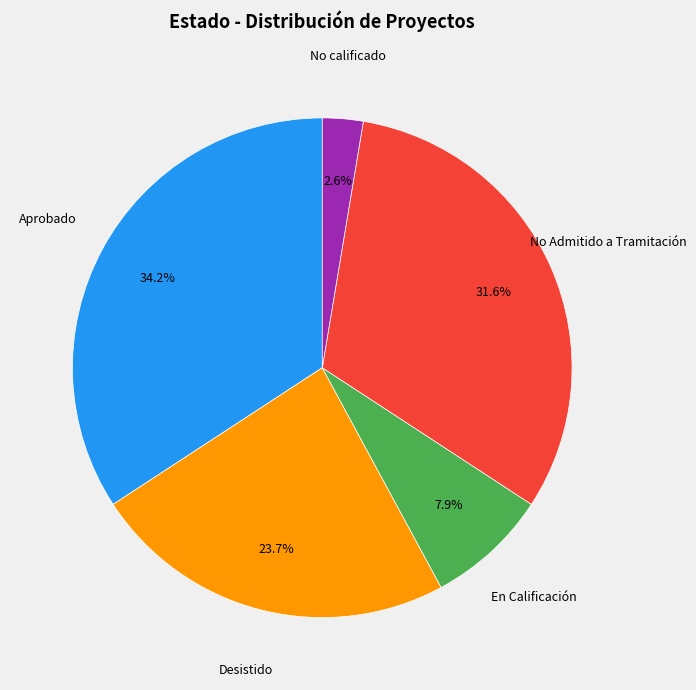

To the nearest percent, what is the difference between the largest and smallest slice percentages?

32%